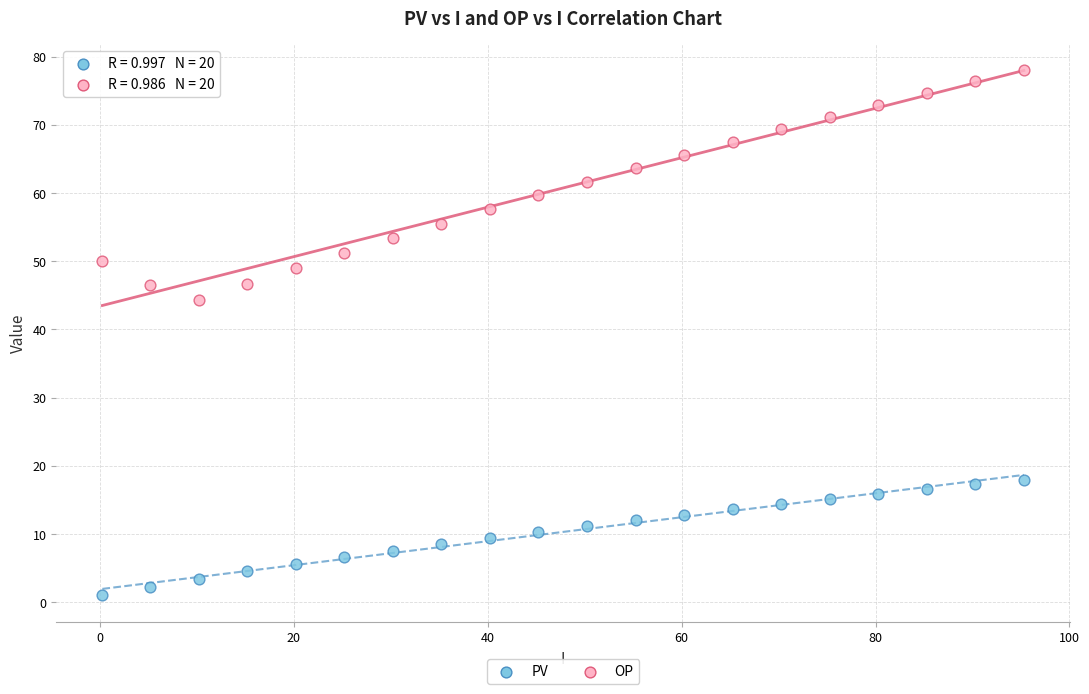

Across all series, what Y value is closest to 39?

44.3